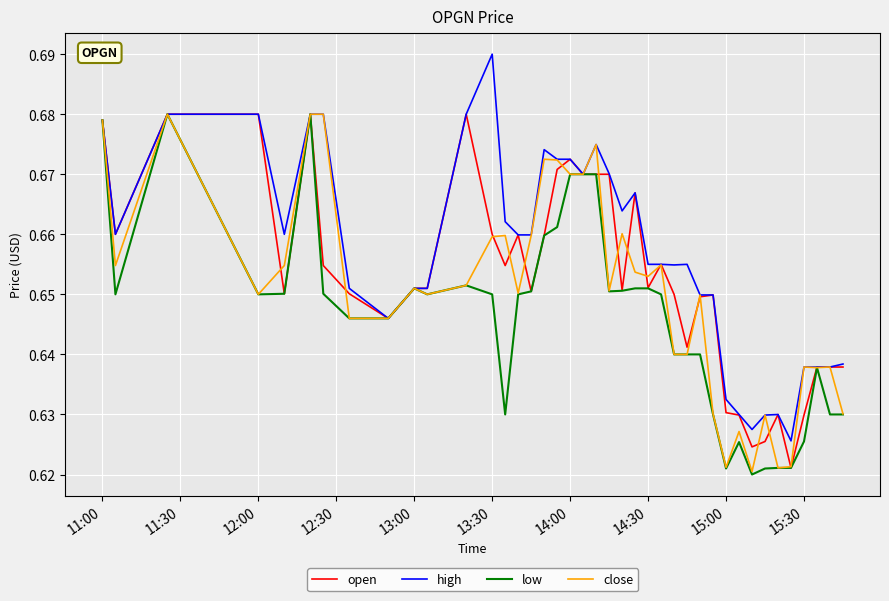

List the series in order of their overall mean, highest first.

high, open, close, low